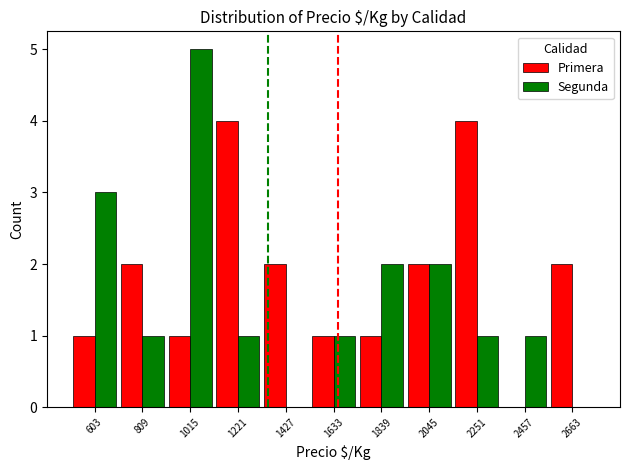

What is the maximum value shown in the chart?

5